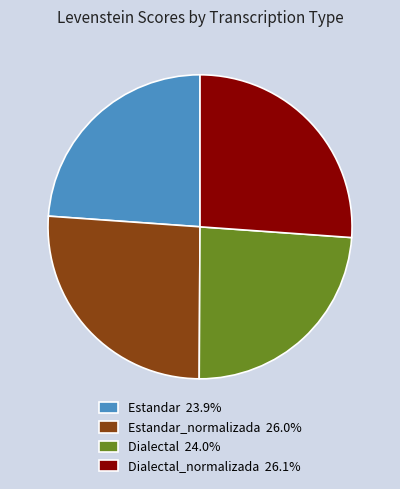

Is there any slice that represents more than half of the pie?

No